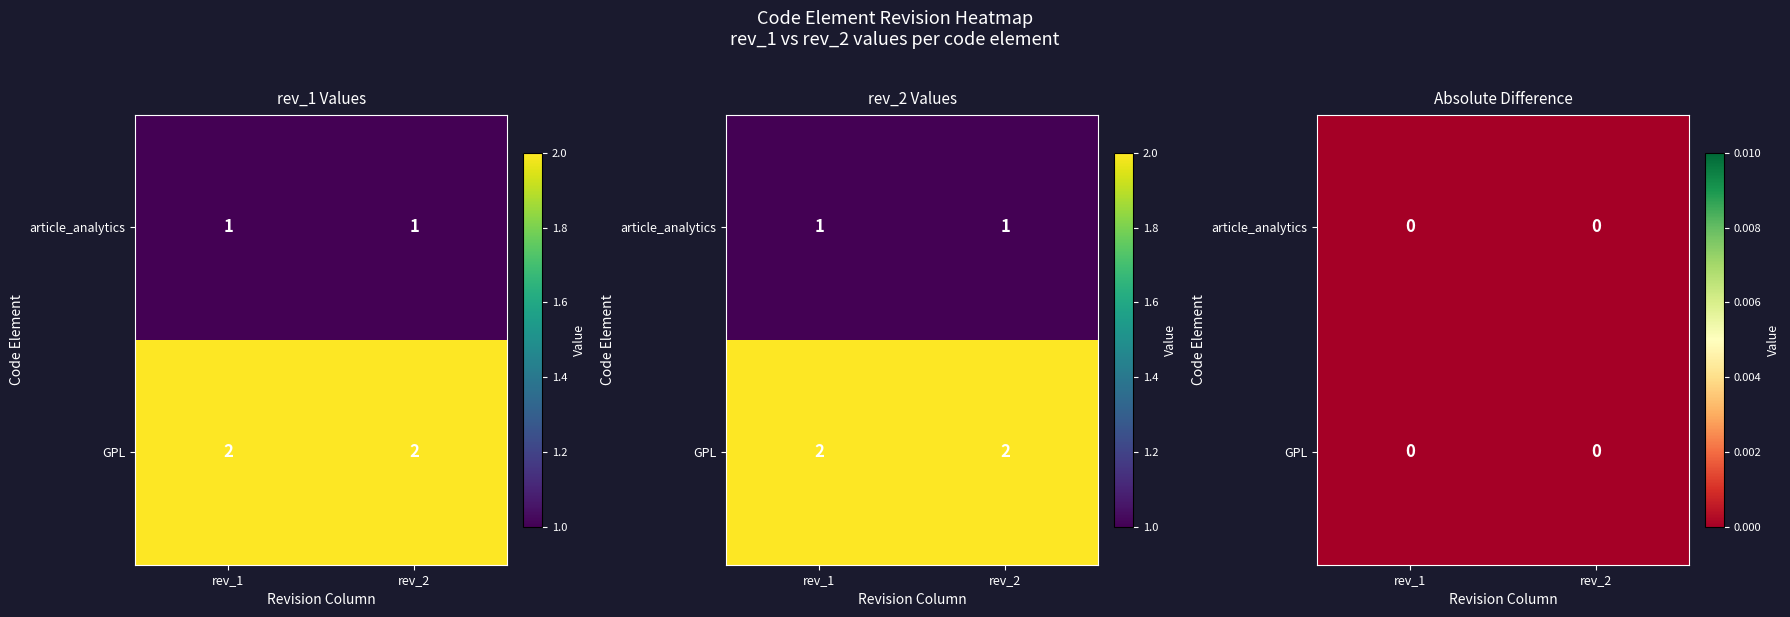

What is the average value of the article_analytics series?

1